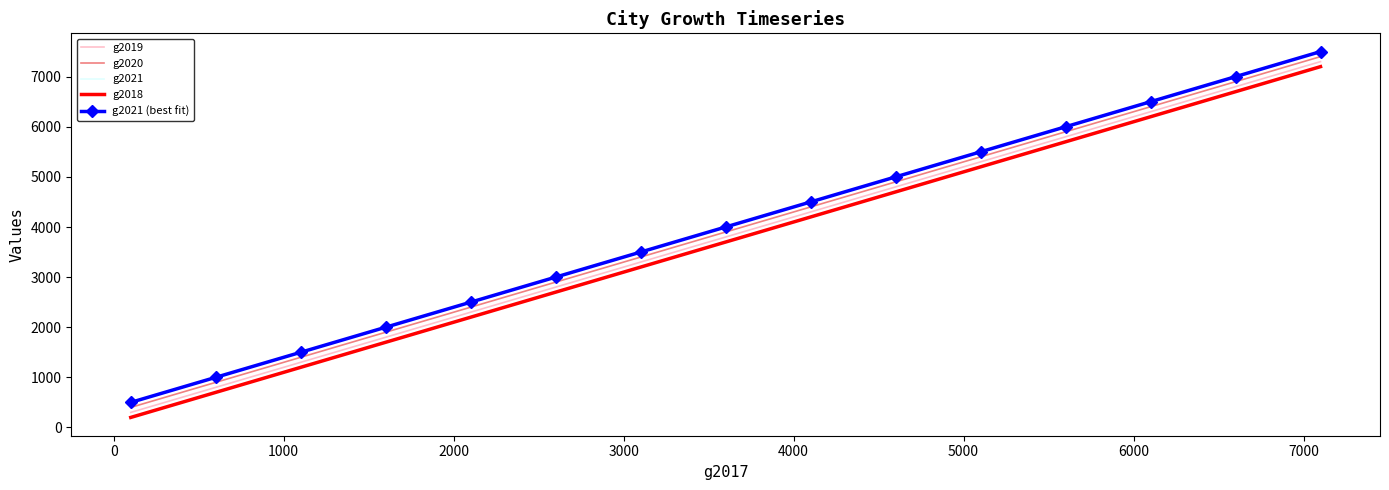

Reading left to right, what are all the values shown in this chart?

g2019: 300	800	1300	1800	2300	2800	3300	3800	4300	4800	5300	5800	6300	6800	7300
g2020: 400	900	1400	1900	2400	2900	3400	3900	4400	4900	5400	5900	6400	6900	7400
g2021: 500	1000	1500	2000	2500	3000	3500	4000	4500	5000	5500	6000	6500	7000	7500
g2018: 200	700	1200	1700	2200	2700	3200	3700	4200	4700	5200	5700	6200	6700	7200
g2021 (best fit): 500	1000	1500	2000	2500	3000	3500	4000	4500	5000	5500	6000	6500	7000	7500